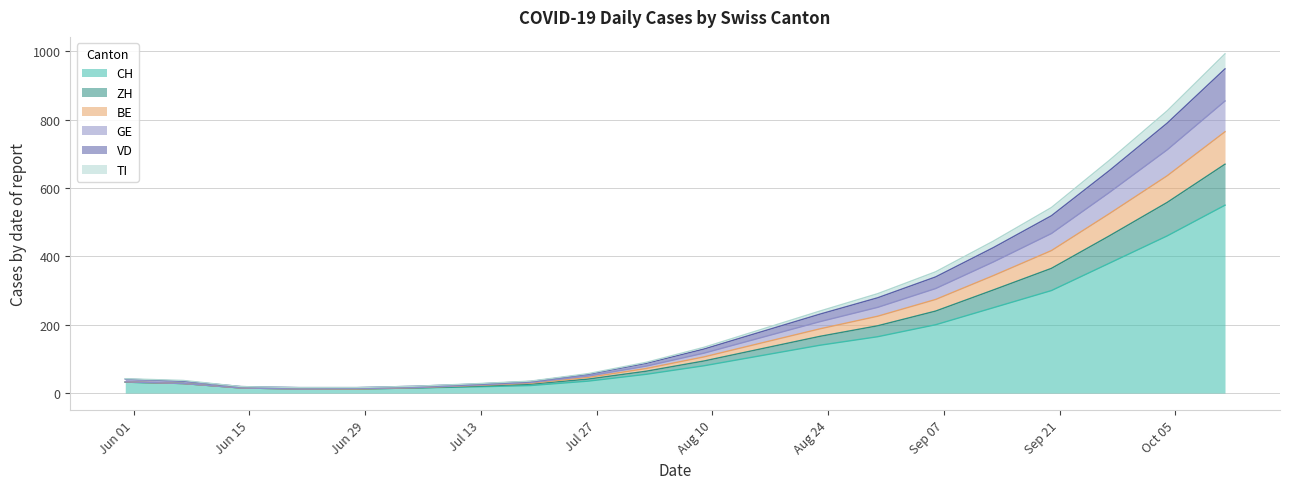

What is the maximum value for CH?

550